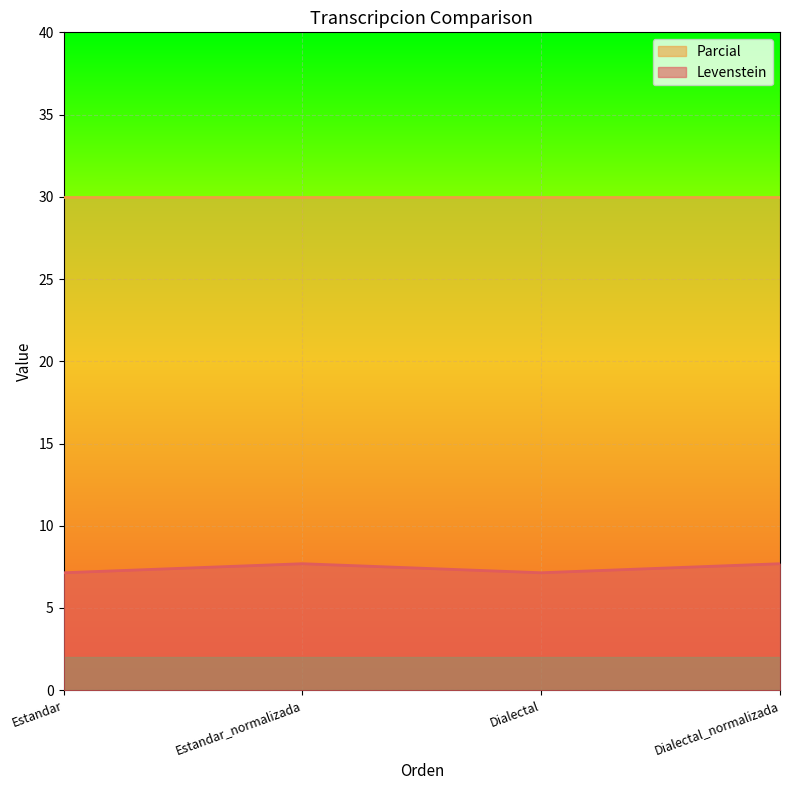

Which label corresponds to the smallest value in the chart?

Estandar